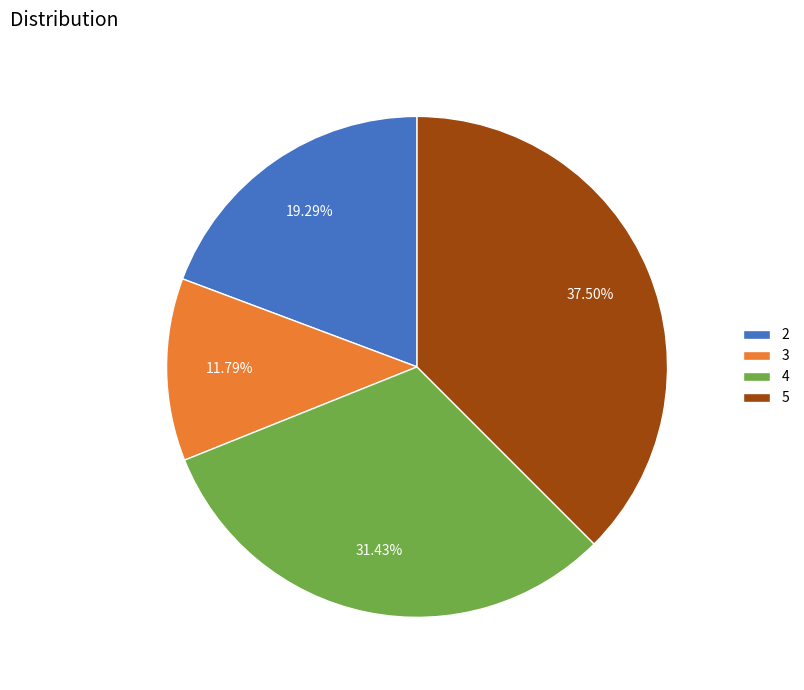

Which slice is the largest?

5